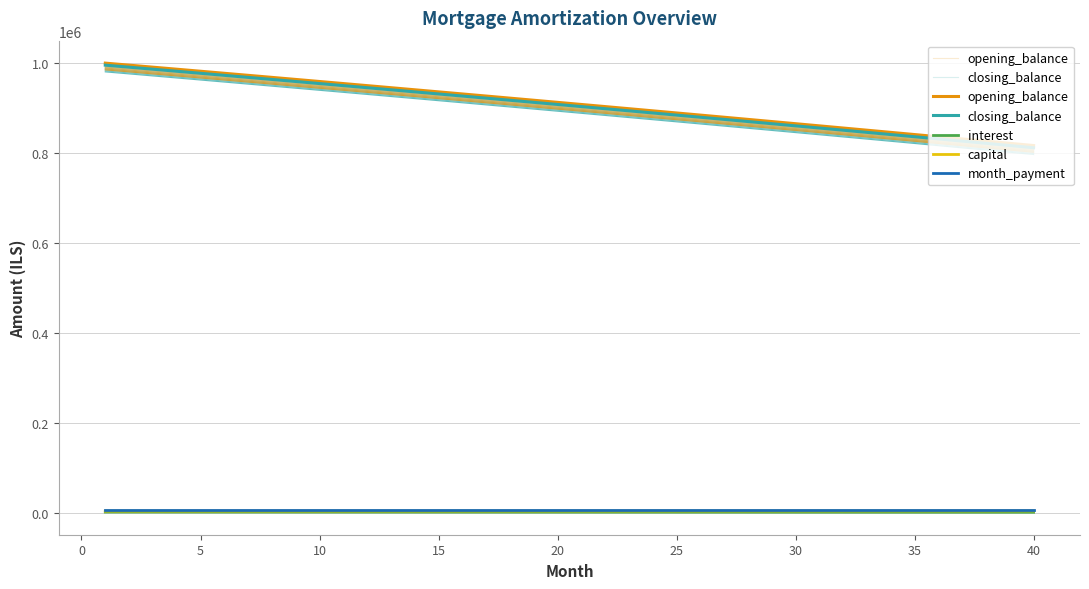

Reading right to left, transcribe all the data shown in this chart.

opening_balance: 816860.0	821763.0	826654.8	831535.4	836404.9	841263.2	846110.4	850946.6	855771.6	860585.7	865388.7	870180.8	874961.9	879732.0	884491.3	889239.6	893977.2	898703.9	903419.7	908124.8	912819.2	917502.8	922175.7	926837.9	931489.4	936130.4	940760.7	945380.4	949989.5	954588.2	959176.3	963753.9	968321.0	972877.7	977424.0	981959.9	986485.4	991000.6	995505.5	1000000.0
closing_balance: 811945.8	816860.0	821763.0	826654.8	831535.4	836404.9	841263.2	846110.4	850946.6	855771.6	860585.7	865388.7	870180.8	874961.9	879732.0	884491.3	889239.6	893977.2	898703.9	903419.7	908124.8	912819.2	917502.8	922175.7	926837.9	931489.4	936130.4	940760.7	945380.4	949989.5	954588.2	959176.3	963753.9	968321.0	972877.7	977424.0	981959.9	986485.4	991000.6	995505.5
interest: 1872.0	1883.2	1894.4	1905.6	1916.8	1927.9	1939.0	1950.1	1961.1	1972.2	1983.2	1994.2	2005.1	2016.1	2027.0	2037.8	2048.7	2059.5	2070.3	2081.1	2091.9	2102.6	2113.3	2124.0	2134.7	2145.3	2155.9	2166.5	2177.1	2187.6	2198.1	2208.6	2219.1	2229.5	2239.9	2250.3	2260.7	2271.0	2281.4	2291.7
capital: 4914.2	4903.0	4891.8	4880.6	4869.5	4858.3	4847.2	4836.1	4825.1	4814.0	4803.0	4792.1	4781.1	4770.2	4759.3	4748.4	4737.5	4726.7	4715.9	4705.1	4694.3	4683.6	4672.9	4662.2	4651.6	4640.9	4630.3	4619.7	4609.2	4598.6	4588.1	4577.6	4567.1	4556.7	4546.3	4535.9	4525.5	4515.2	4504.8	4494.5
month_payment: 6786.2	6786.2	6786.2	6786.2	6786.2	6786.2	6786.2	6786.2	6786.2	6786.2	6786.2	6786.2	6786.2	6786.2	6786.2	6786.2	6786.2	6786.2	6786.2	6786.2	6786.2	6786.2	6786.2	6786.2	6786.2	6786.2	6786.2	6786.2	6786.2	6786.2	6786.2	6786.2	6786.2	6786.2	6786.2	6786.2	6786.2	6786.2	6786.2	6786.2